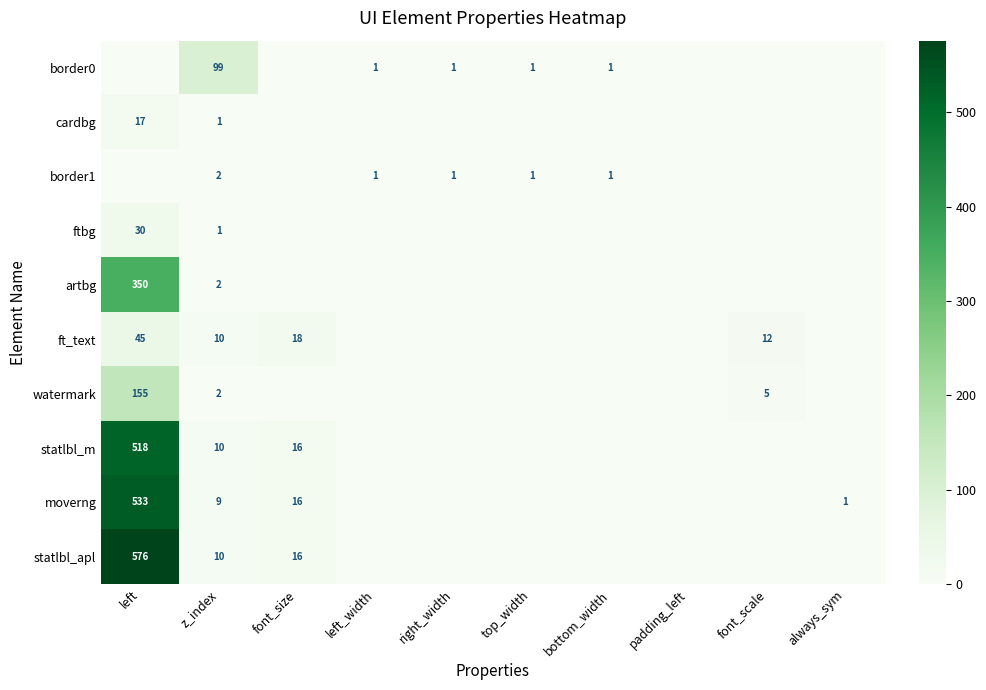

The value of statlbl_apl at left is 576. True or false?

True